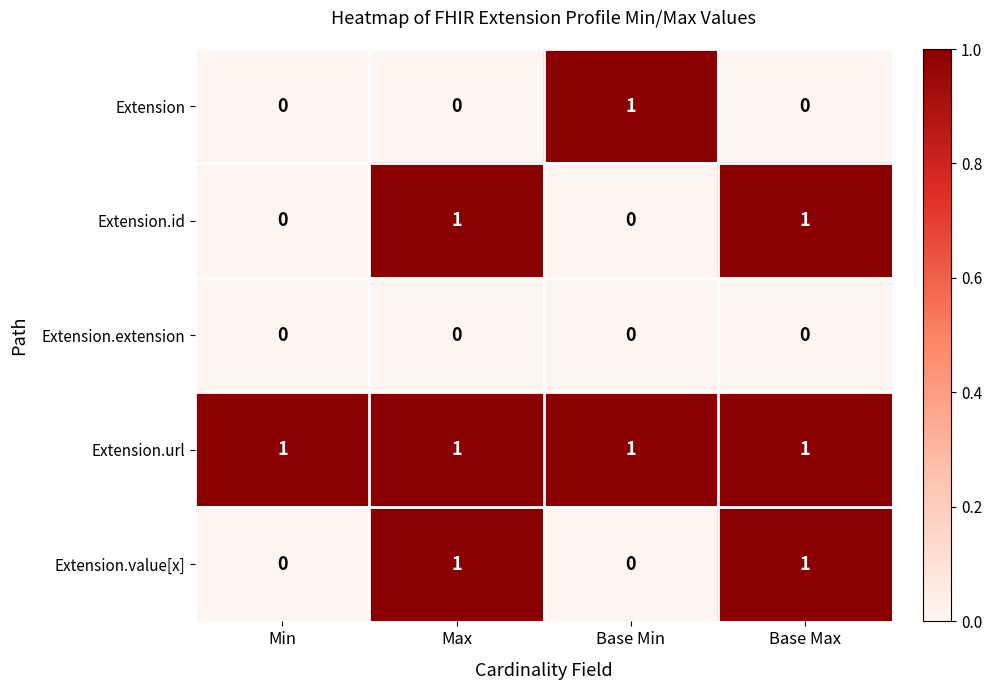

How many categories are shown in the chart?

4